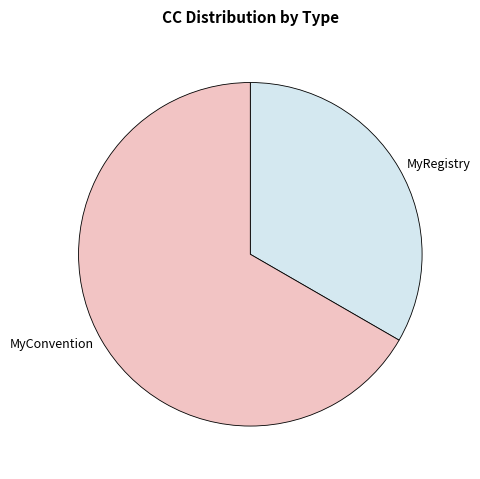

What is the ratio of the value at MyRegistry to the value at MyConvention?

0.5